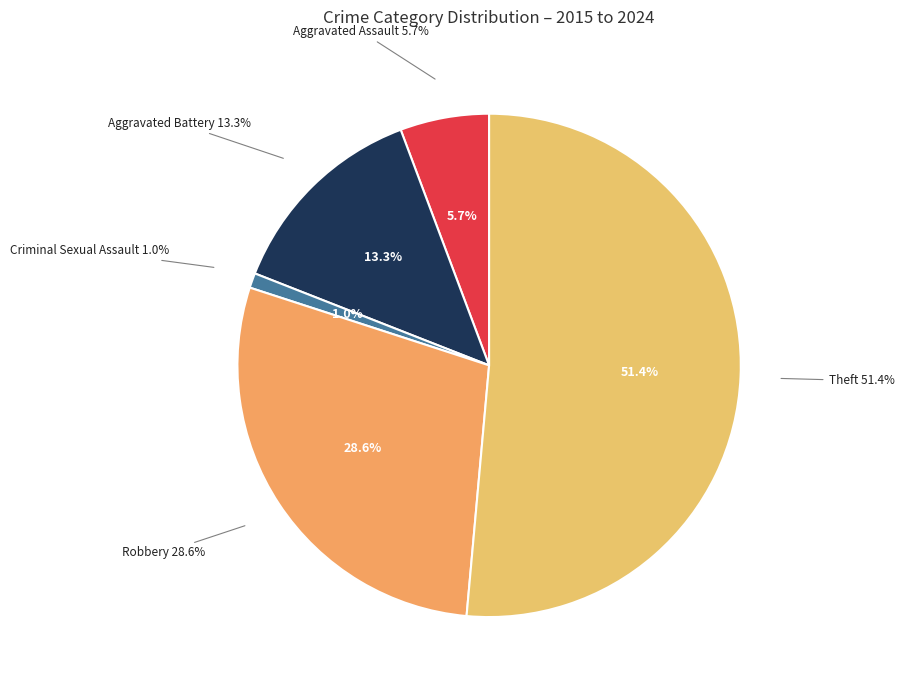

Does any single category account for the majority?

Yes